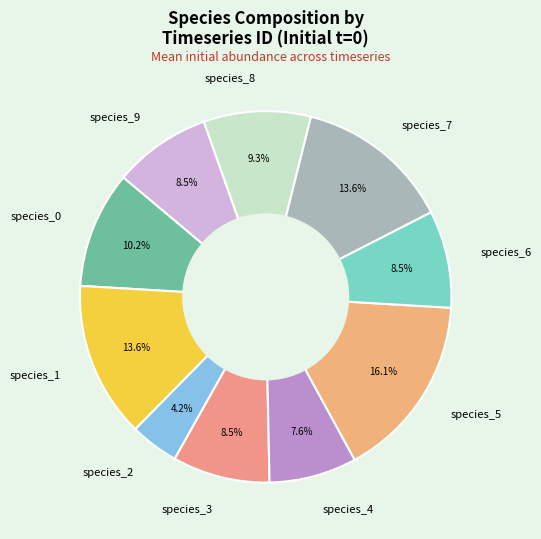

What is the smallest slice in the pie chart?

species_2